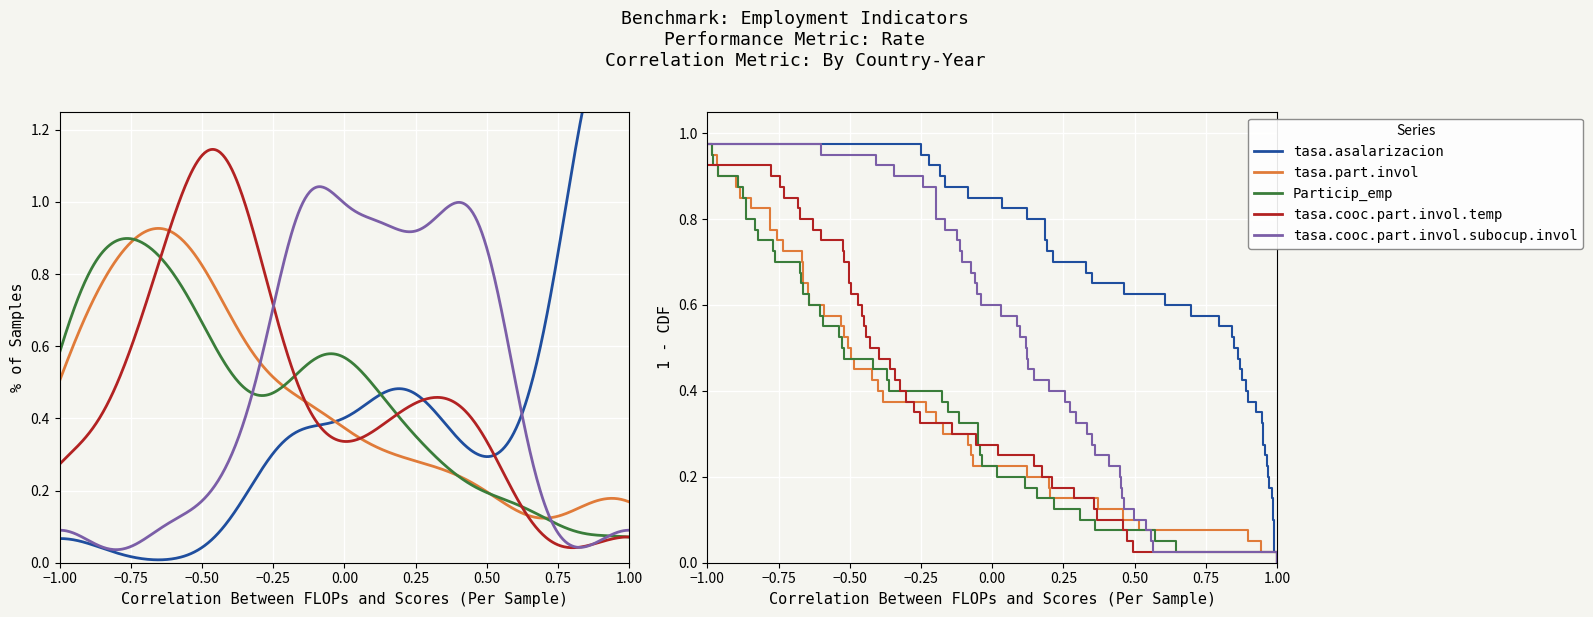

Is this an area chart (filled region under the line)?

No